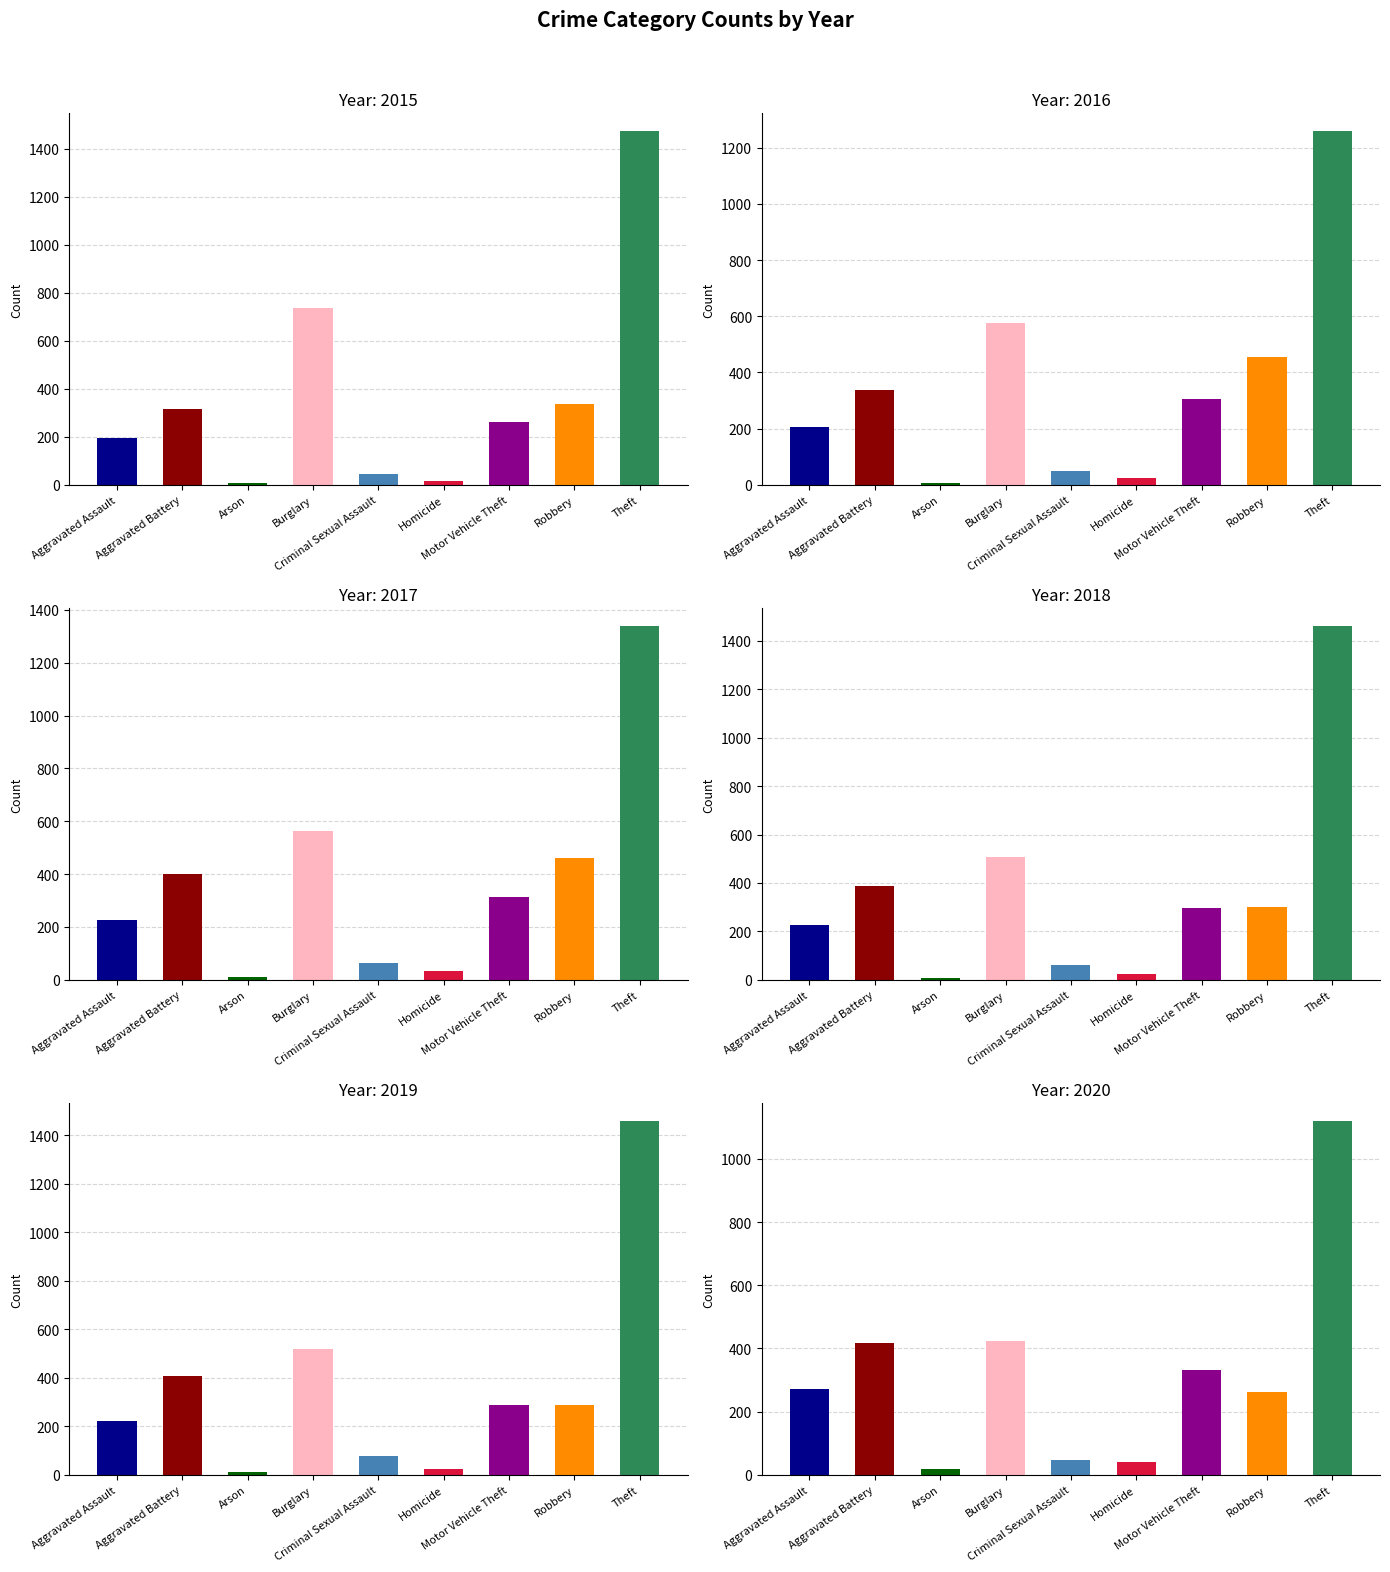

What is the highest value of the 2017 series?

1339